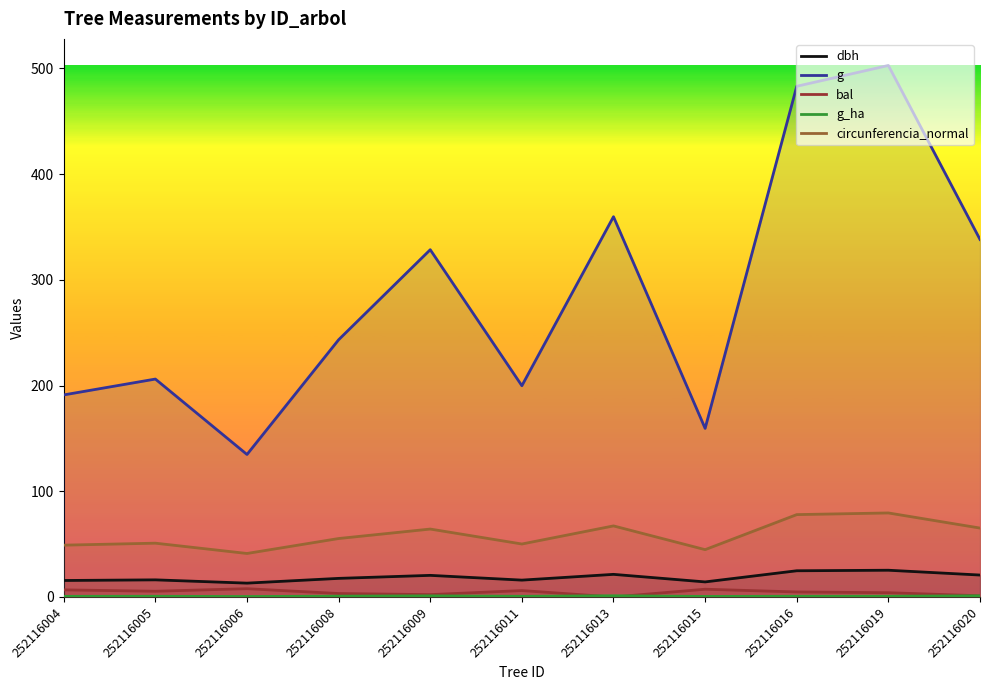

How many interior local valleys does the circunferencia_normal series have?

3